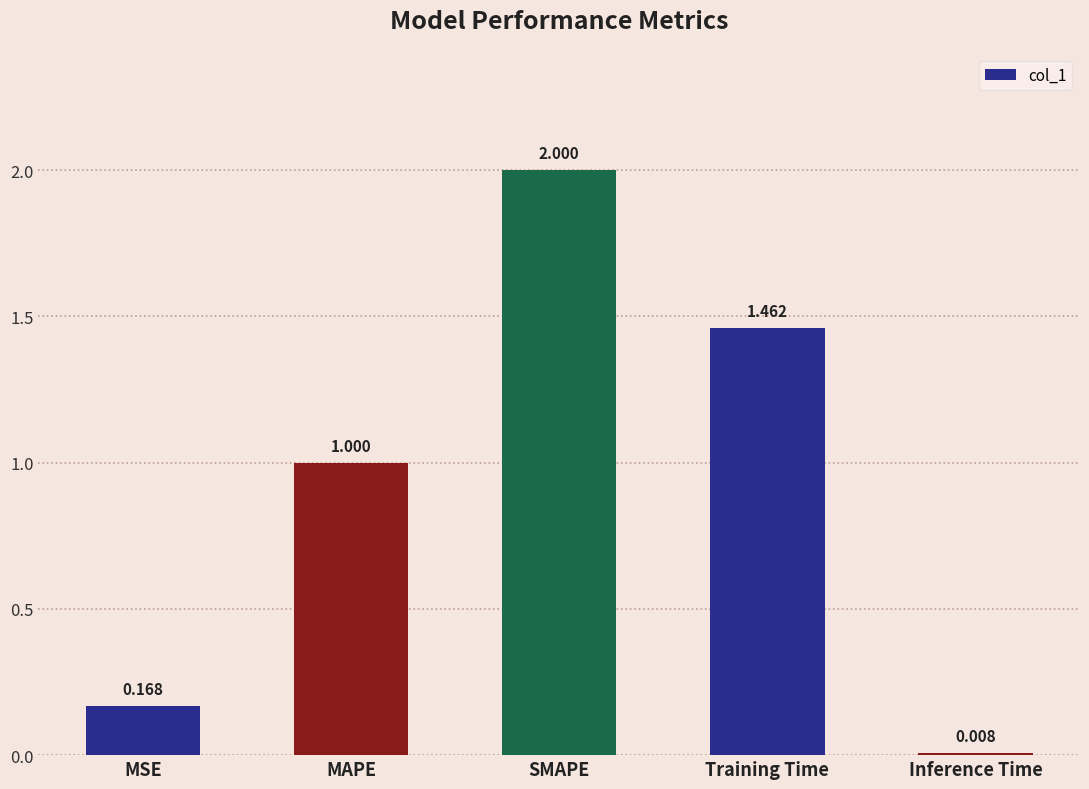

True or false: the data shows 1.0 at MAPE.

True